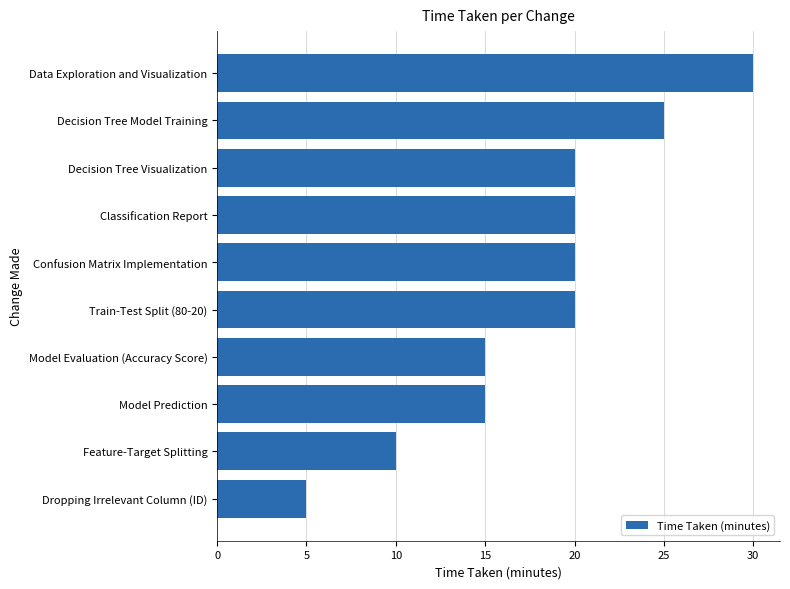

What is the ratio of the value at Train-Test Split (80-20) to the value at Classification Report?

1.0